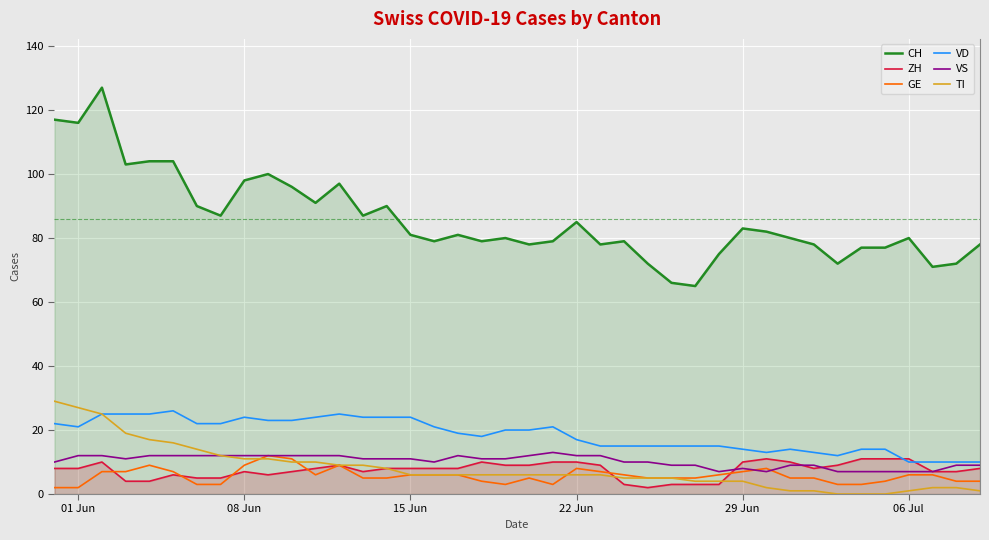

Which series has the largest total across all categories?

CH